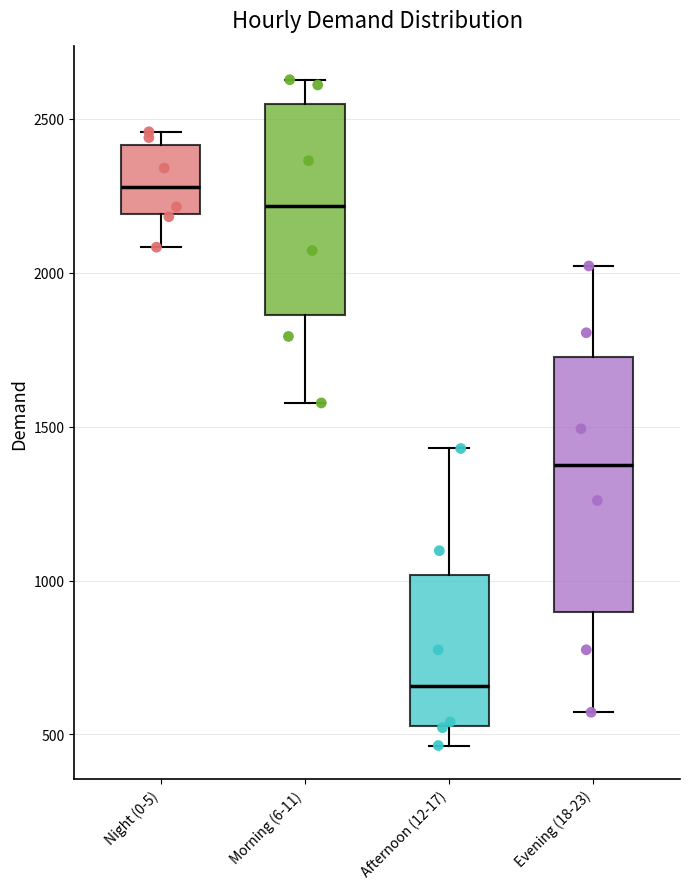

Which box's median line is the highest?

Night (0-5)